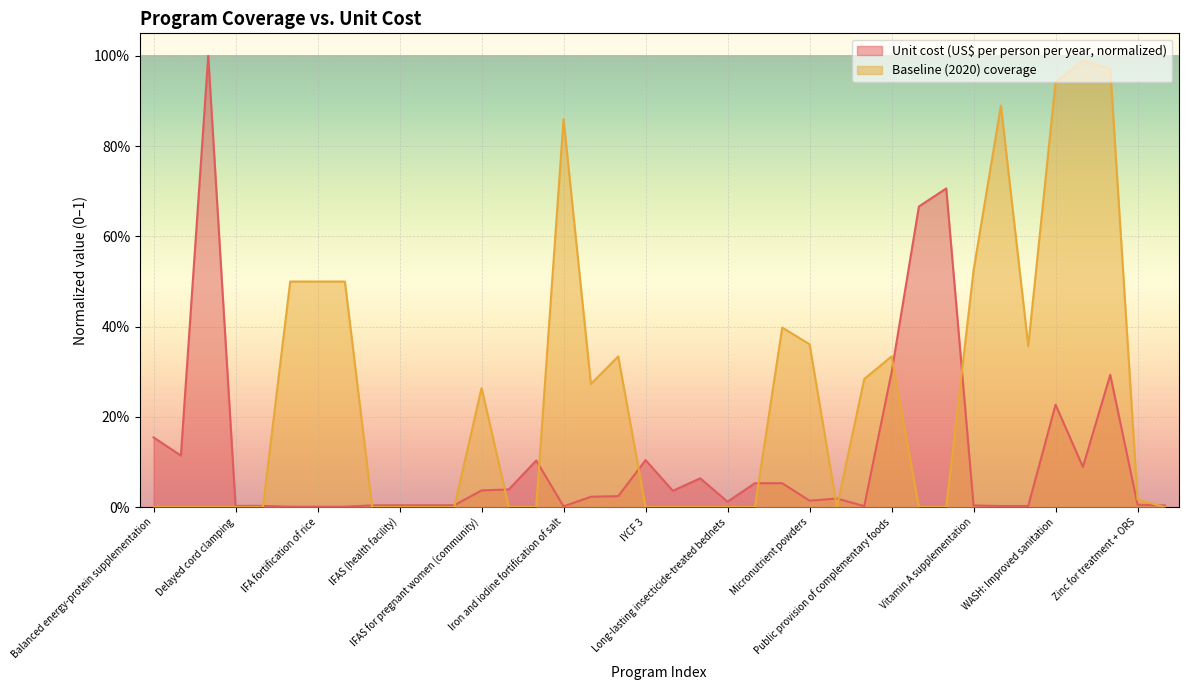

Reading left to right, what are all the values shown in this chart?

Unit cost (US$ per person per year): 0.2	0.1	1.0	0.0	0.0	0.0	0.0	0.0	0.0	0.0	0.0	0.0	0.0	0.0	0.1	0.0	0.0	0.0	0.1	0.0	0.1	0.0	0.1	0.1	0.0	0.0	0.0	0.3	0.7	0.7	0.0	0.0	0.0	0.2	0.1	0.3	0.0	0.0
Baseline (2020) coverage: 0.0	0.0	0.0	0.0	0.0	0.5	0.5	0.5	0.0	0.0	0.0	0.0	0.3	0.0	0.0	0.9	0.3	0.3	0.0	0.0	0.0	0.0	0.0	0.4	0.4	0.0	0.3	0.3	0.0	0.0	0.5	0.9	0.4	0.9	1.0	1.0	0.0	0.0